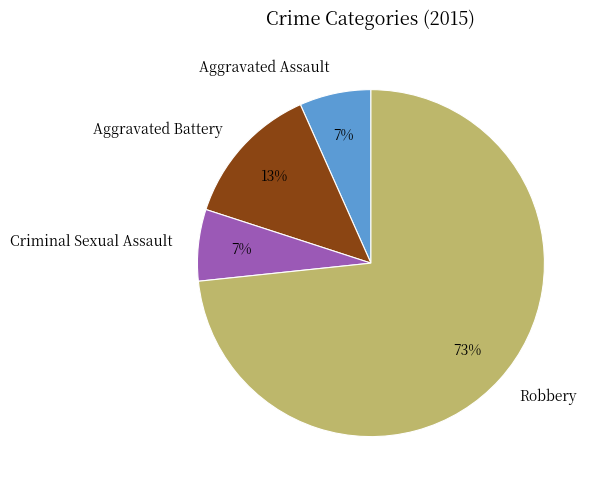

To the nearest percent, what is the combined percentage of Aggravated Assault and Robbery?

80%